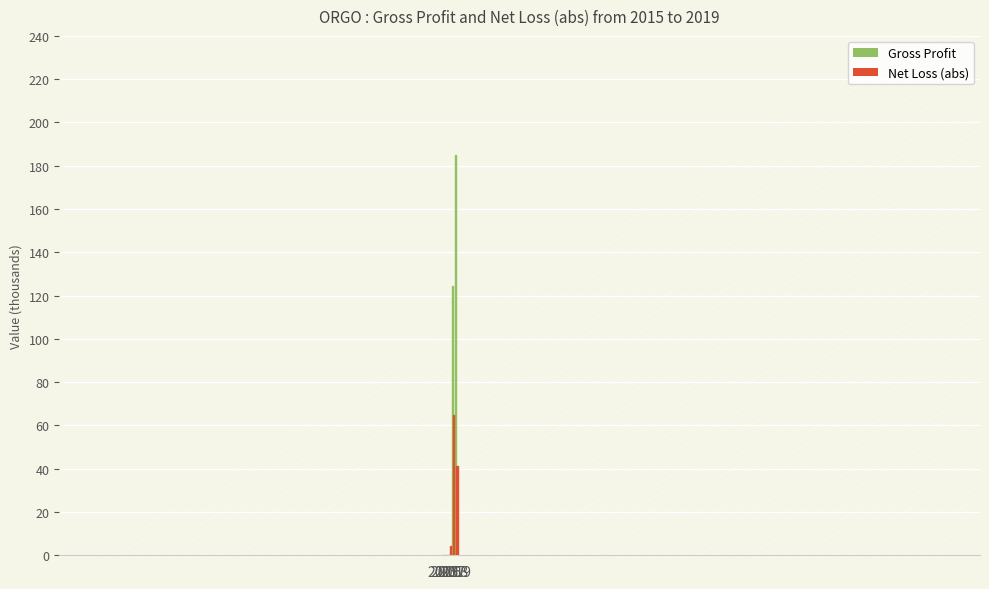

At which label does Net Loss (abs) first exceed 4?

2017